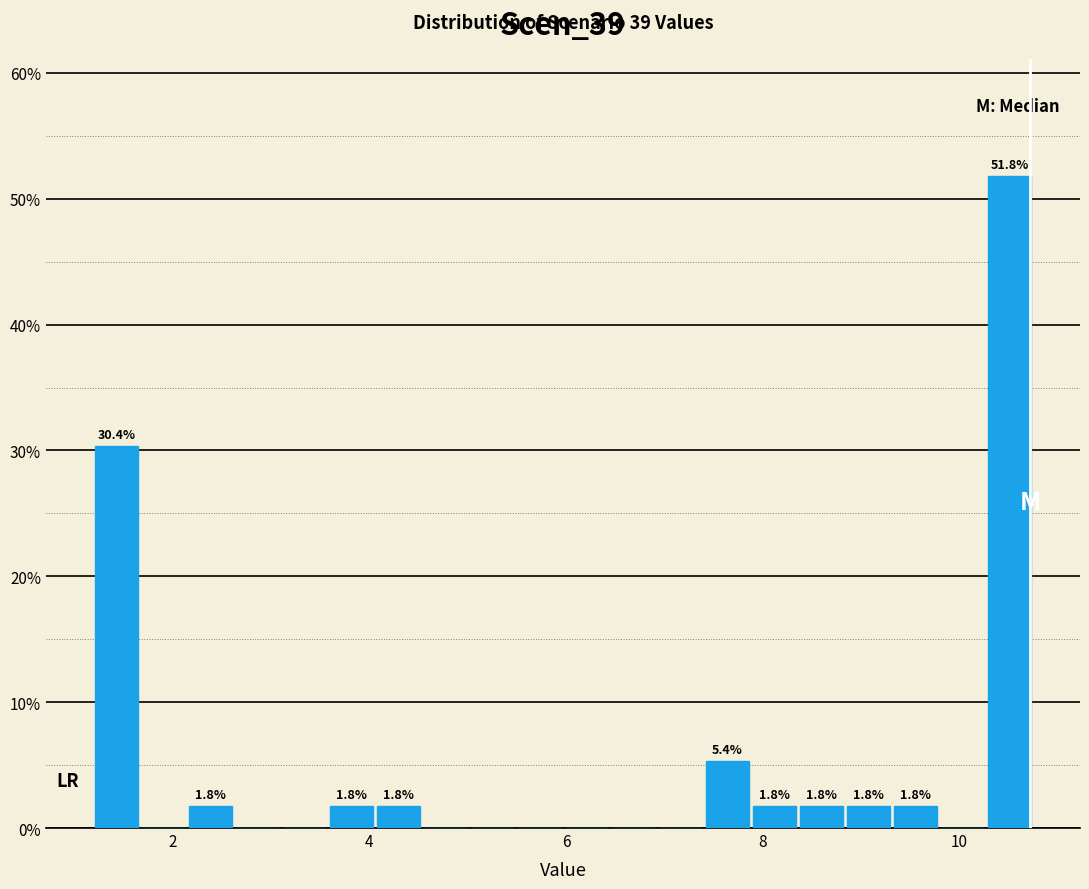

Around what value on the x-axis is the tallest bar? Give the approximate position of its centre, as read against the axis.

10.6